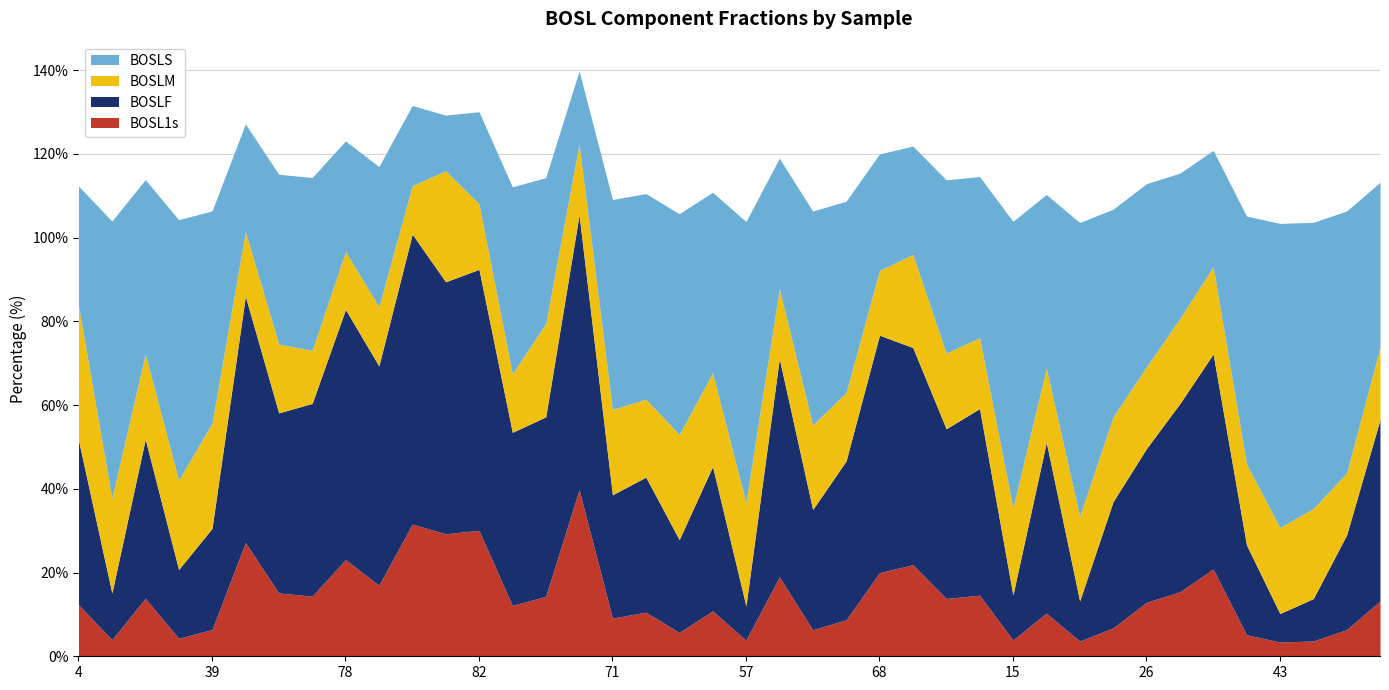

True or false: BOSLM has a value of 21.5 at 17.

True